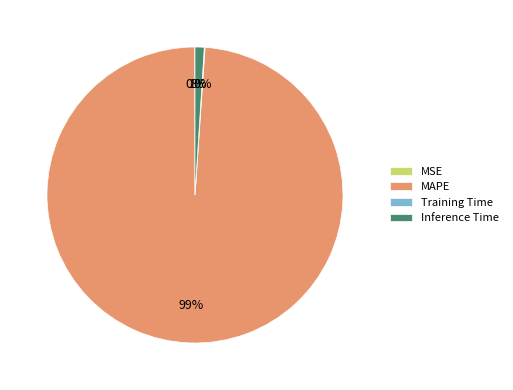

To the nearest percent, what portion does Inference Time represent?

1%